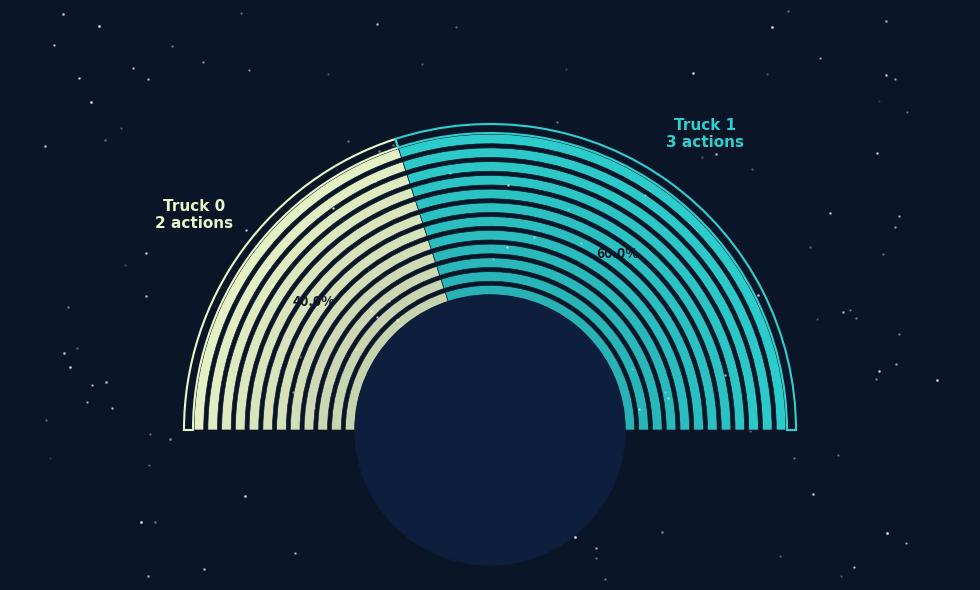

What is the ratio of the value at Truck 1 to the value at Truck 0?

1.5